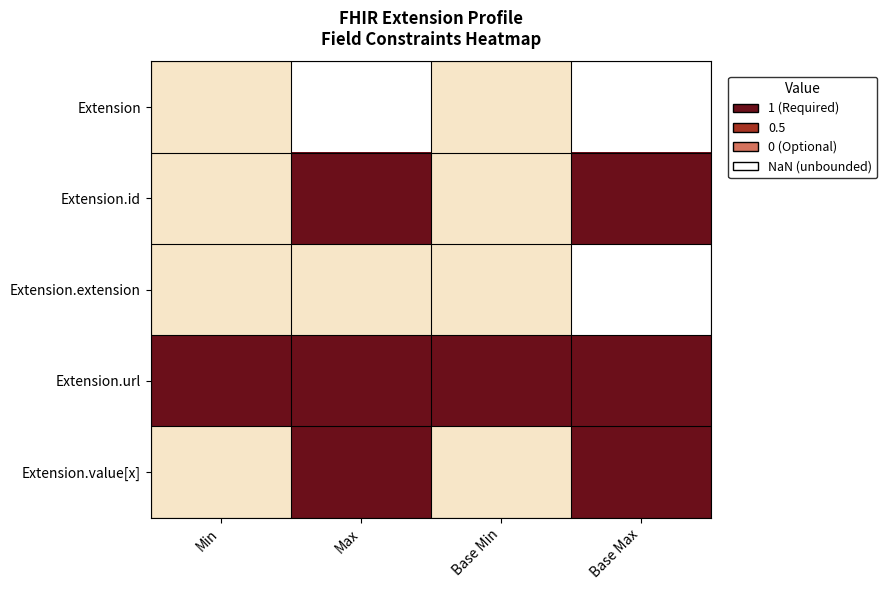

What is the spread (max minus min) of values at Base Min?

1.0